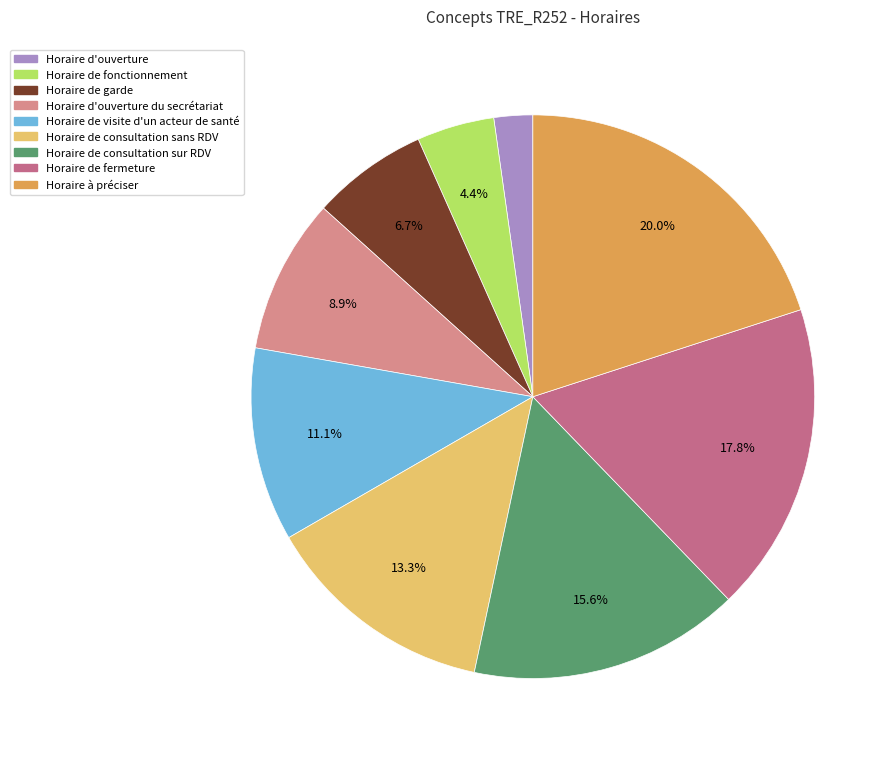

Does Horaire d'ouverture du secrétariat represent more than half of the total?

No